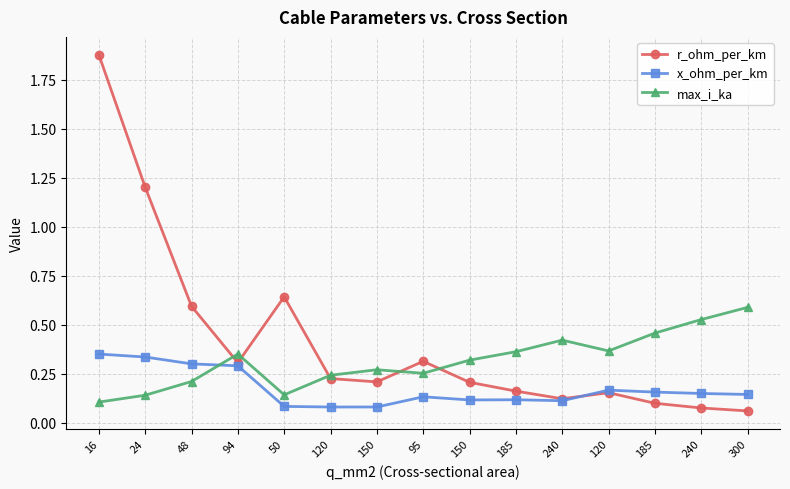

What is the total value across all series at 16?

2.3